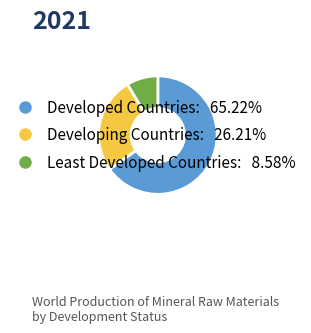

Which has a higher value, Developed Countries or Developing Countries?

Developed Countries